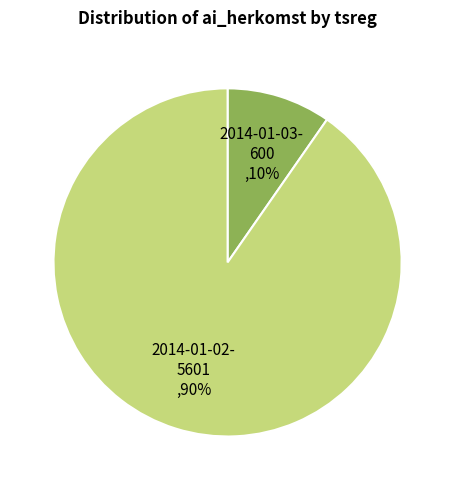

Is there a majority slice in this chart?

Yes